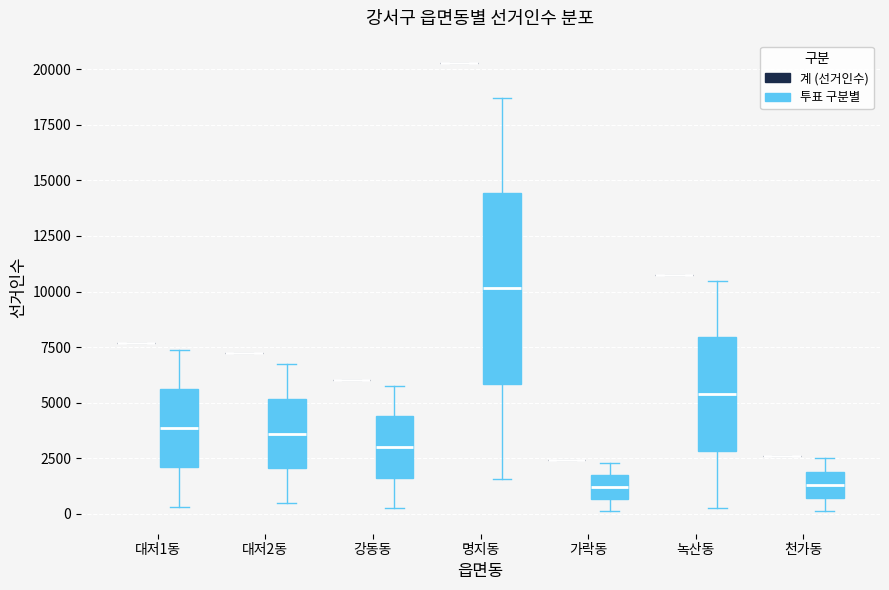

Reading left to right, transcribe this box plot: for each box, give where its median line is, the range the box spans, and where its two whiskers end, as read against the y-axis. The values are not printed on the chart, so give them approximately, as read against the axis.

대저1동 (계 (선거인수)): box collapsed to a line at 7500, whiskers 7500 to 7500
대저1동 (투표 구분별): median 4000, box 2000 to 5500, whiskers 500 to 7500
대저2동 (계 (선거인수)): box collapsed to a line at 7000, whiskers 7000 to 7000
대저2동 (투표 구분별): median 3500, box 2000 to 5000, whiskers 500 to 6500
강동동 (계 (선거인수)): box collapsed to a line at 6000, whiskers 6000 to 6000
강동동 (투표 구분별): median 3000, box 1500 to 4500, whiskers 0 to 6000
명지동 (계 (선거인수)): box collapsed to a line at 20500, whiskers 20500 to 20500
명지동 (투표 구분별): median 10000, box 6000 to 14500, whiskers 1500 to 18500
가락동 (계 (선거인수)): box collapsed to a line at 2500, whiskers 2500 to 2500
가락동 (투표 구분별): median 1000, box 500 to 1500, whiskers 0 to 2500
녹산동 (계 (선거인수)): box collapsed to a line at 10500, whiskers 10500 to 10500
녹산동 (투표 구분별): median 5500, box 3000 to 8000, whiskers 500 to 10500
천가동 (계 (선거인수)): box collapsed to a line at 2500, whiskers 2500 to 2500
천가동 (투표 구분별): median 1500, box 500 to 2000, whiskers 0 to 2500